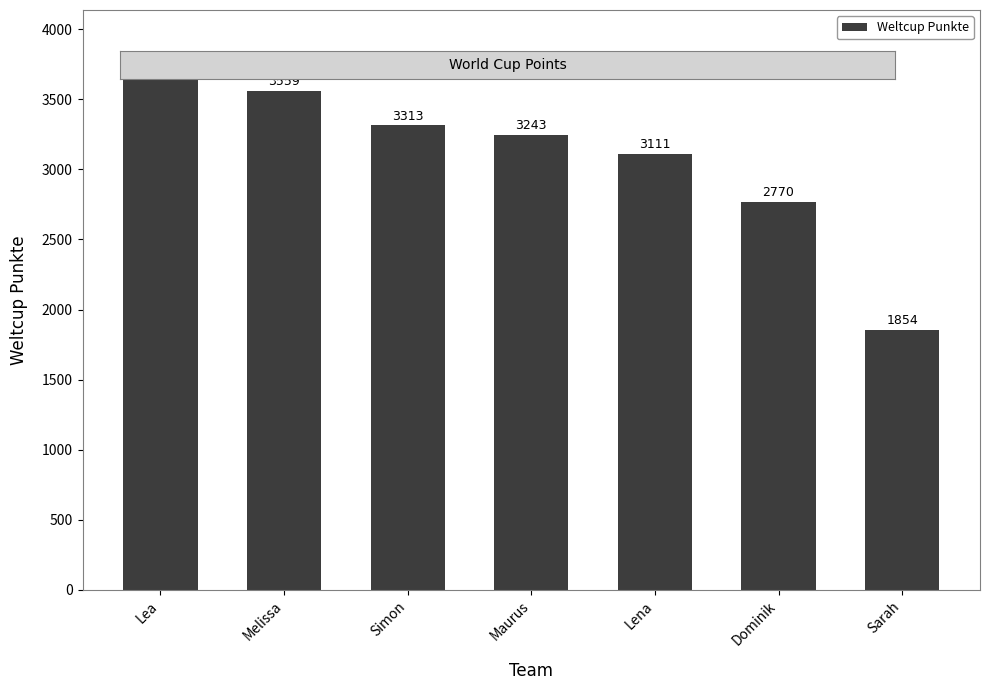

What is the minimum value shown in the chart?

1854